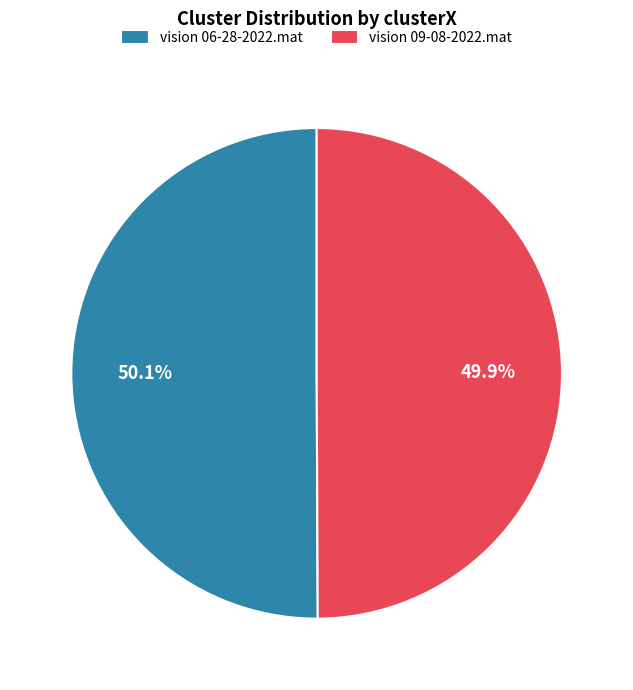

What is the ratio of the value at vision 09-08-2022.mat to the value at vision 06-28-2022.mat?

1.0